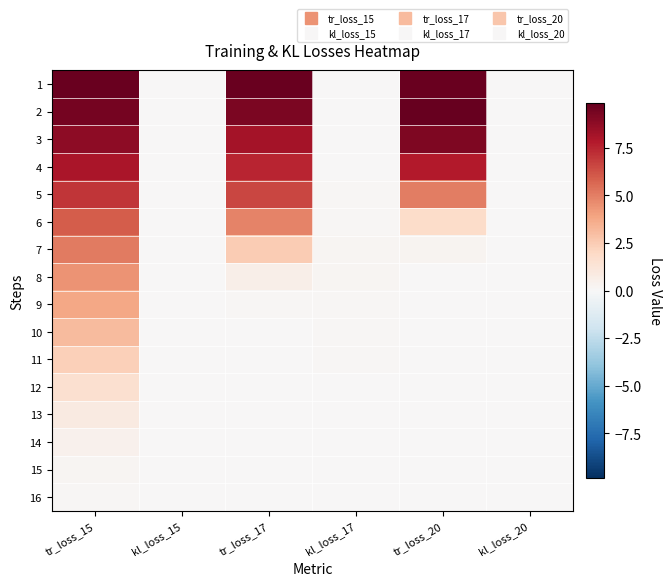

What is the difference between the highest and lowest values at kl_loss_17?

0.2